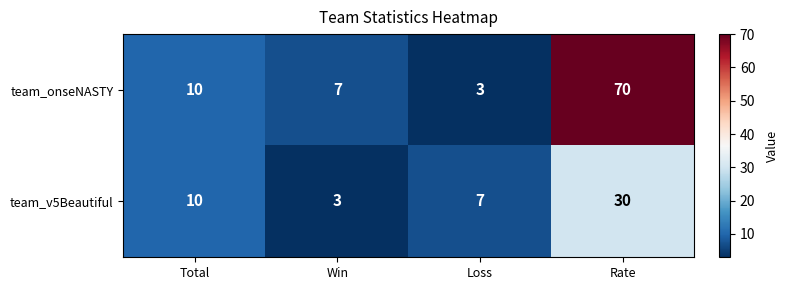

What is the greatest value displayed?

70